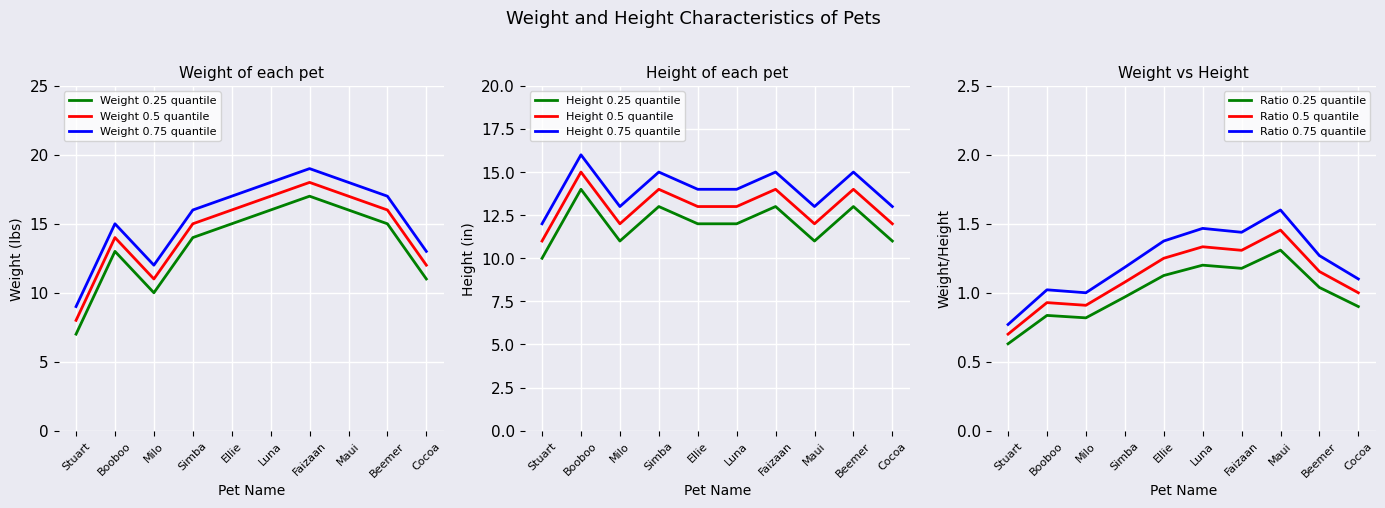

True or false: weight and height cross at least once.

True